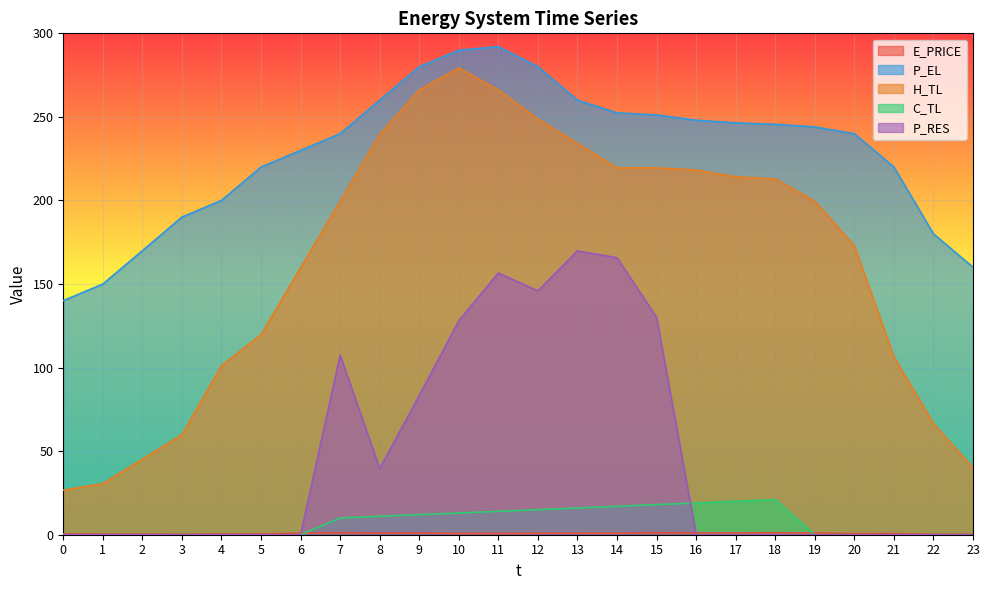

True or false: E_PRICE and H_TL cross at least once.

False